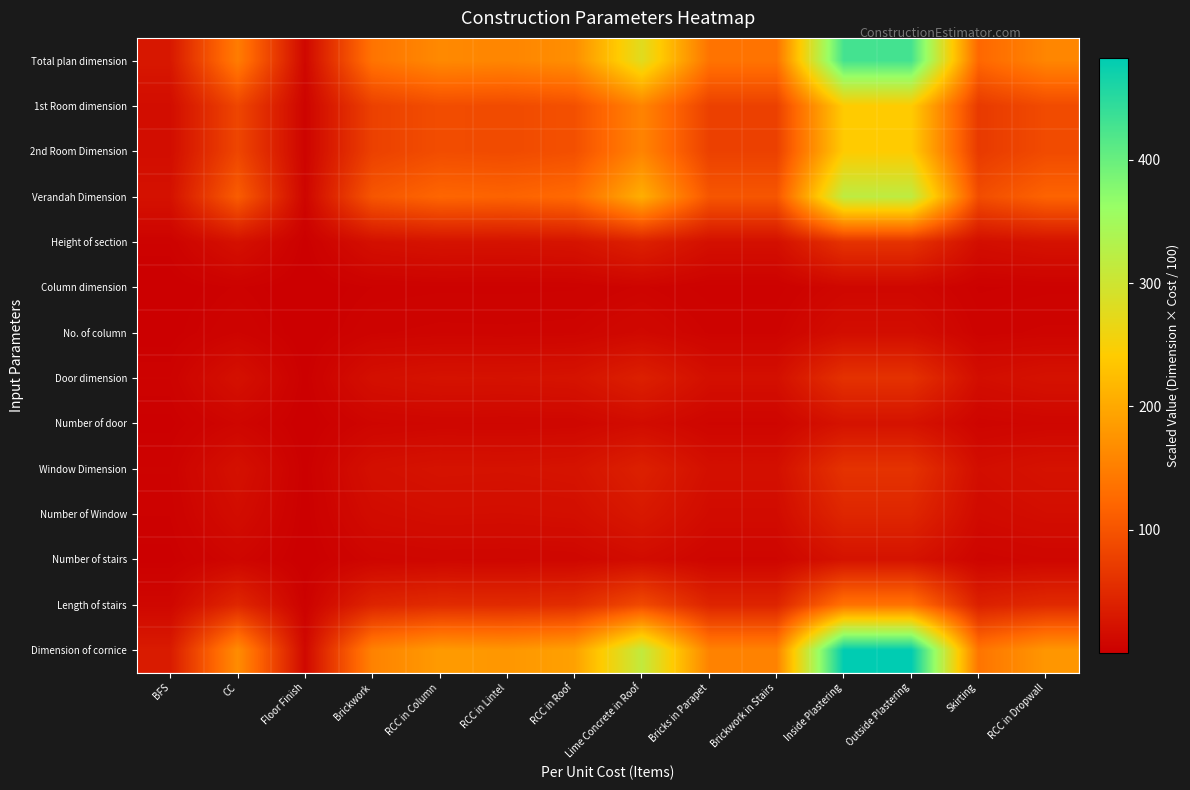

What is the difference between the highest and lowest values at RCC in Roof?

186.9